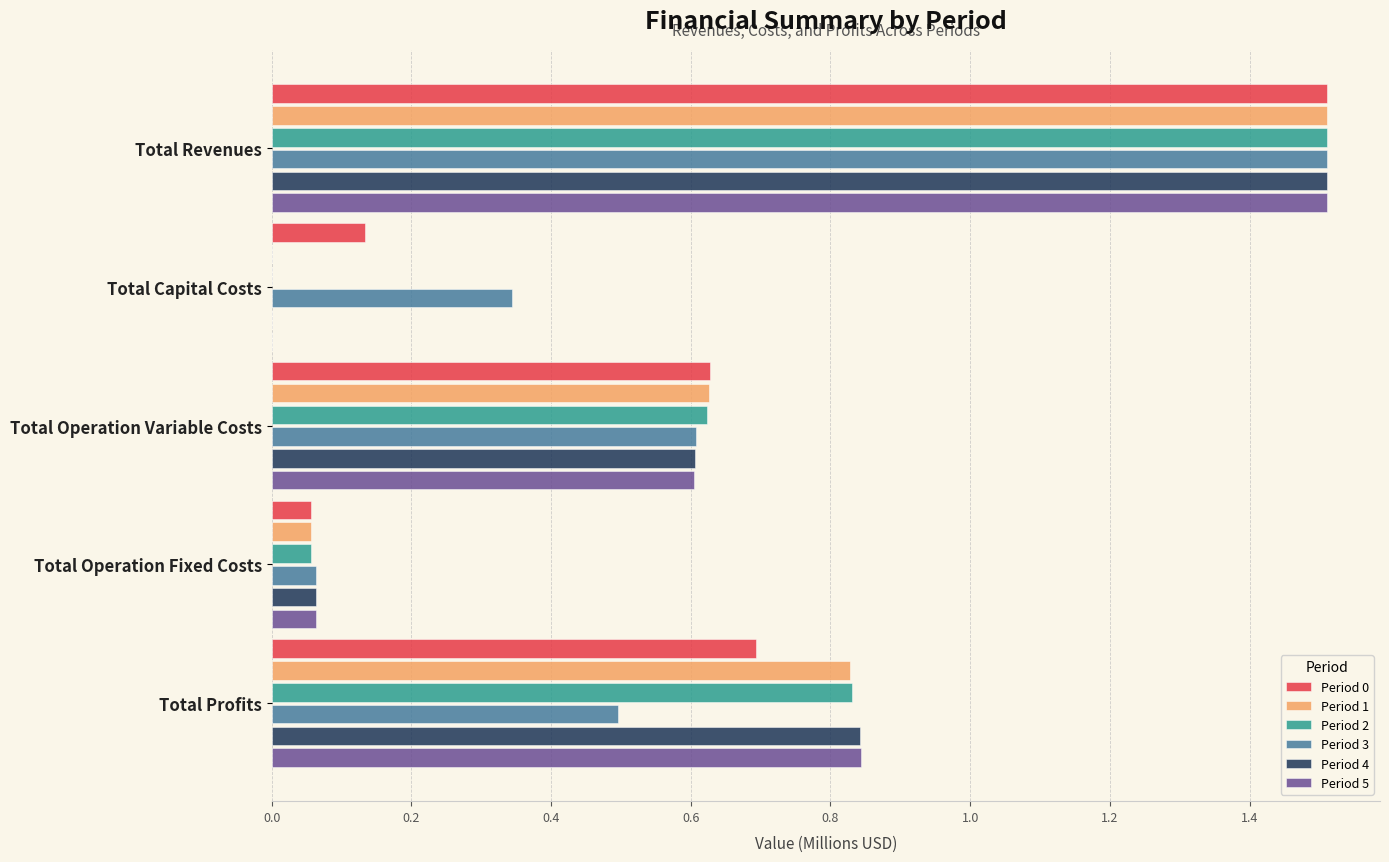

At which category is the sum across all series the highest?

Total Revenues